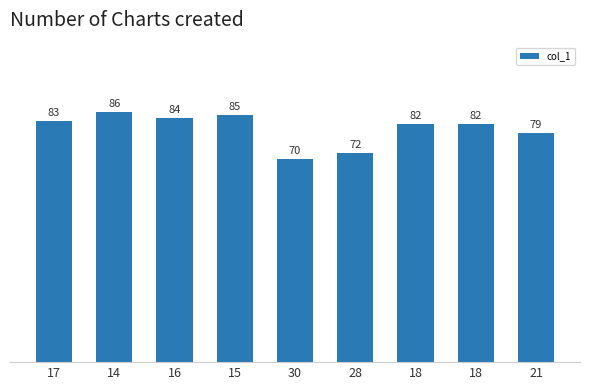

List the labels in order of value, smallest first.

30, 28, 21, 18, 18, 17, 16, 15, 14